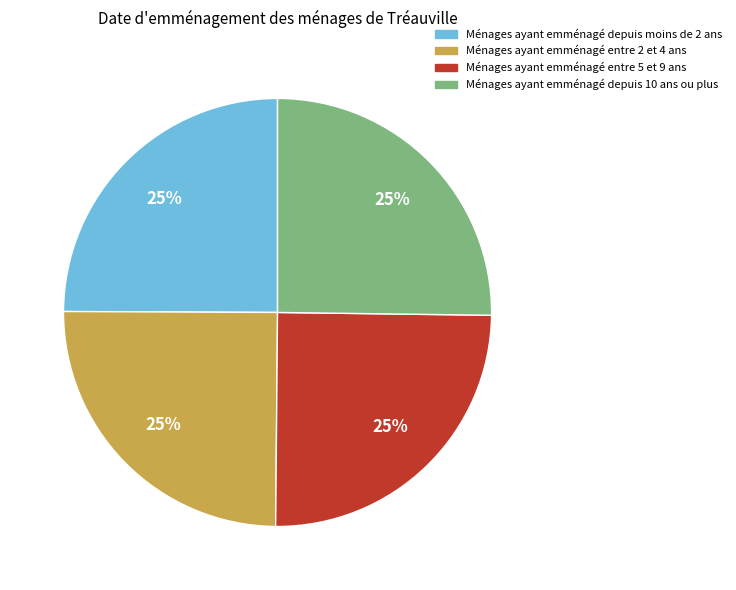

To the nearest percent, what portion does Ménages ayant emménagé entre 5 et 9 ans represent?

25%